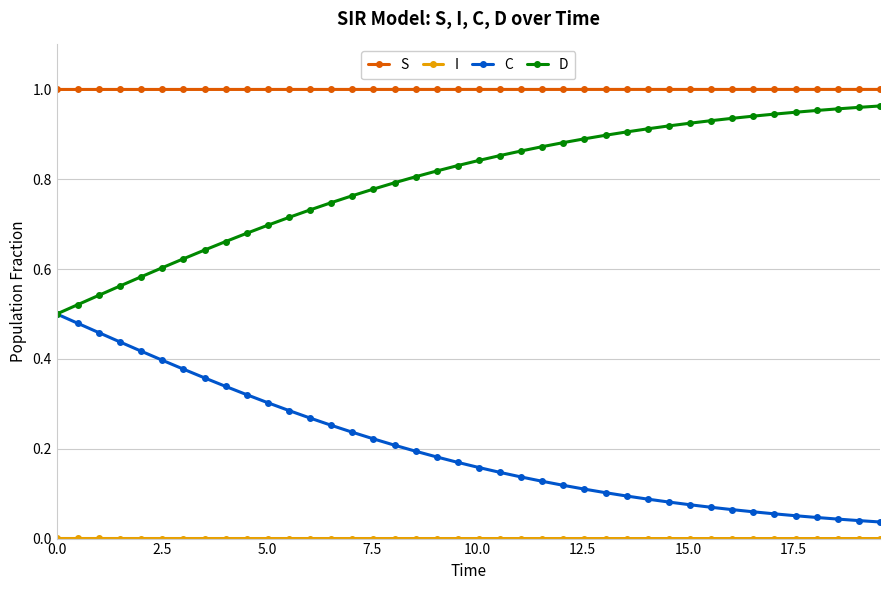

True or false: S and D cross at least once.

False